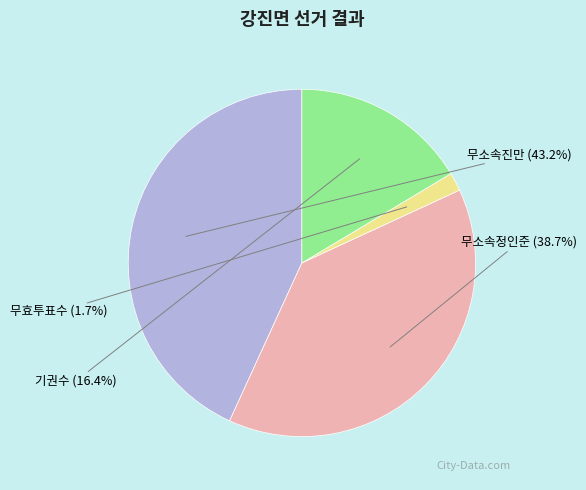

Is the sum of 무효투표수 and 무소속진만 greater than half?

No